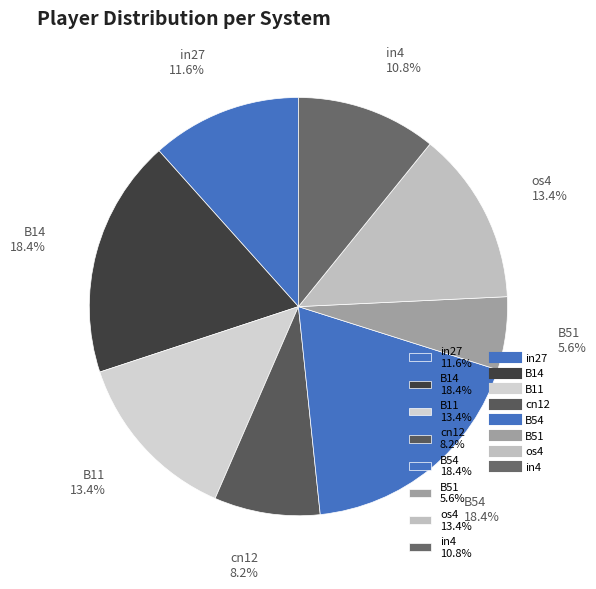

How many segments does this pie chart have?

8